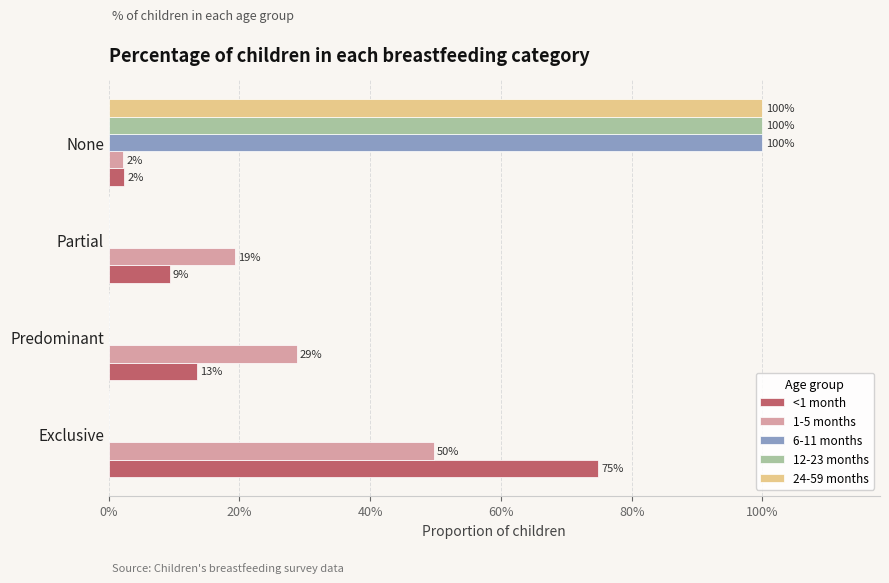

What are all the series names shown in the legend?

<1 month, 1-5 months, 6-11 months, 12-23 months, 24-59 months